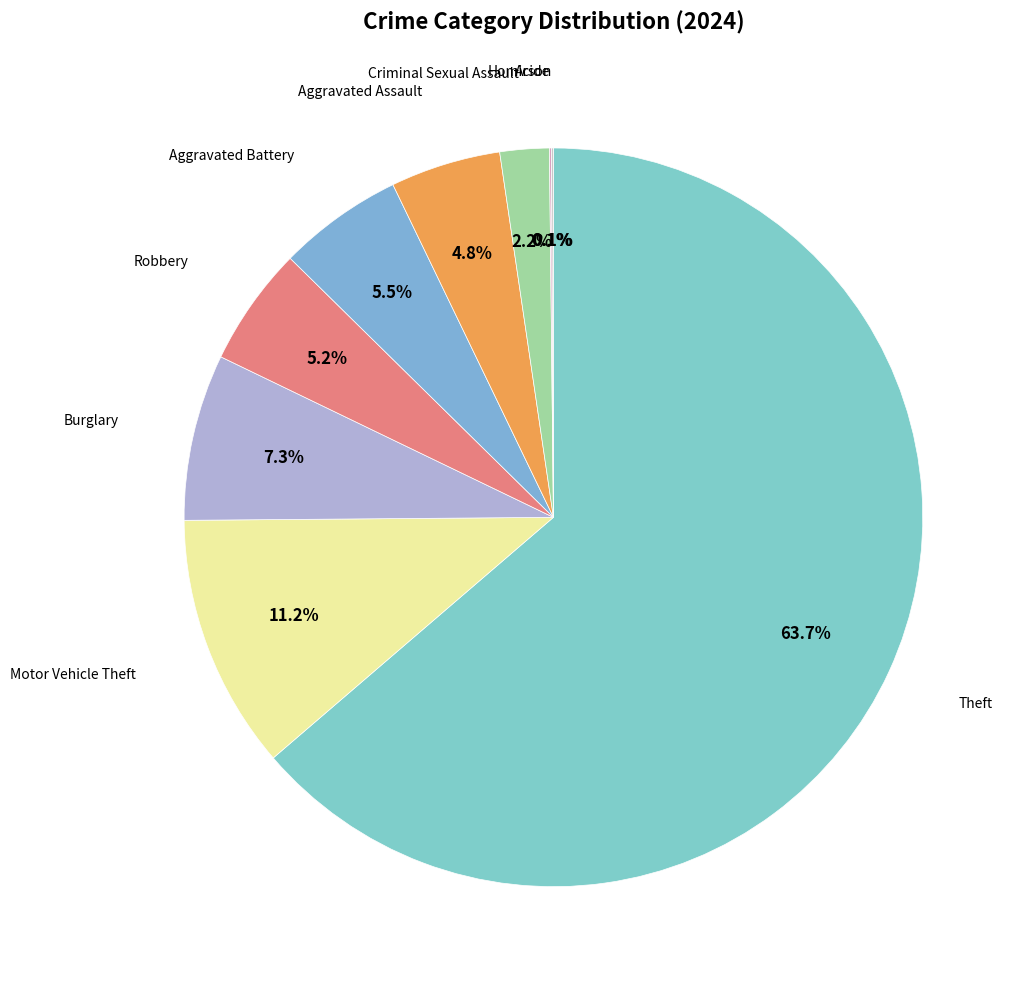

Is there any slice that represents more than half of the pie?

Yes